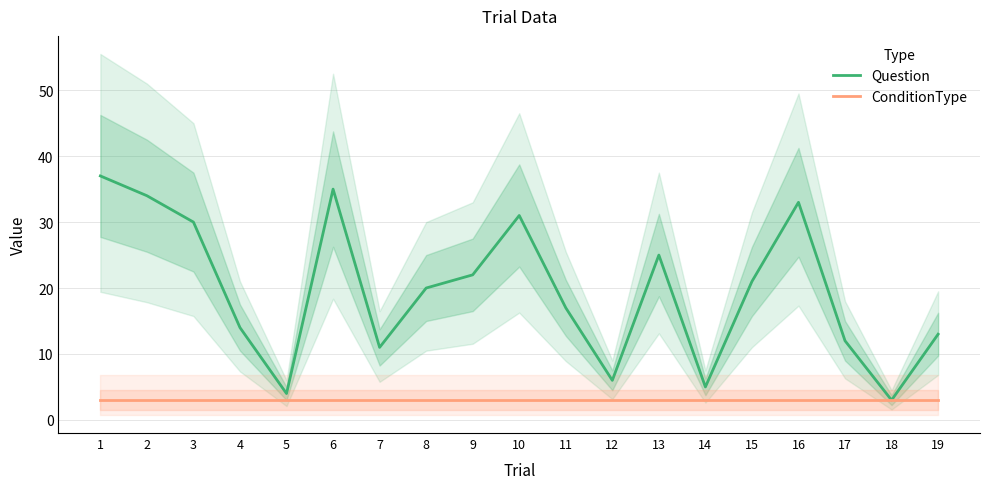

In Question, how many points are lower than both neighbors (excluding endpoints)?

5